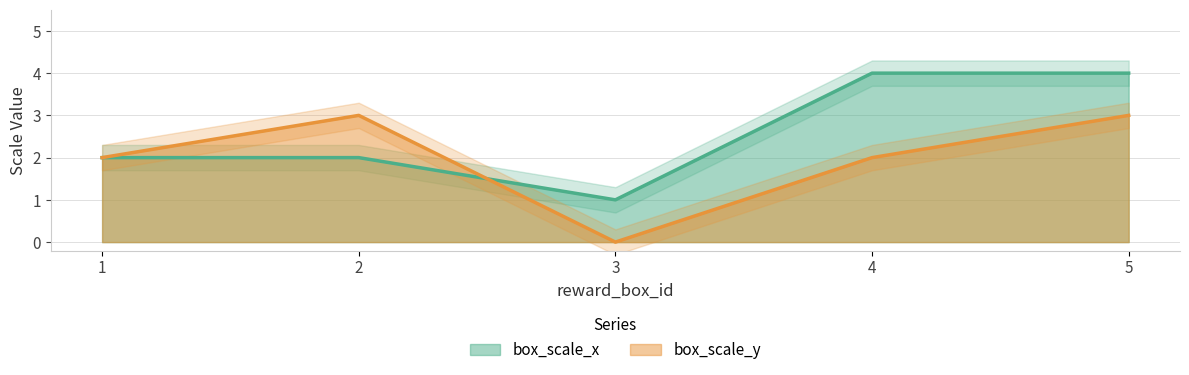

Which series has the largest total across all categories?

box_scale_x